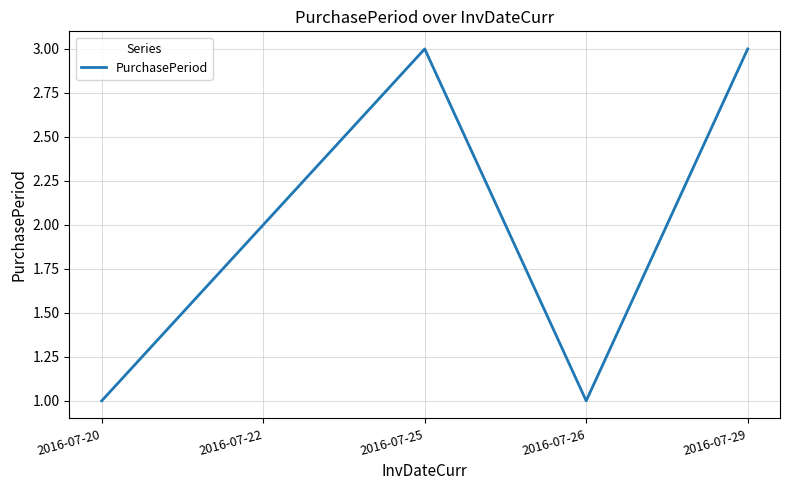

What is the greatest value displayed?

3